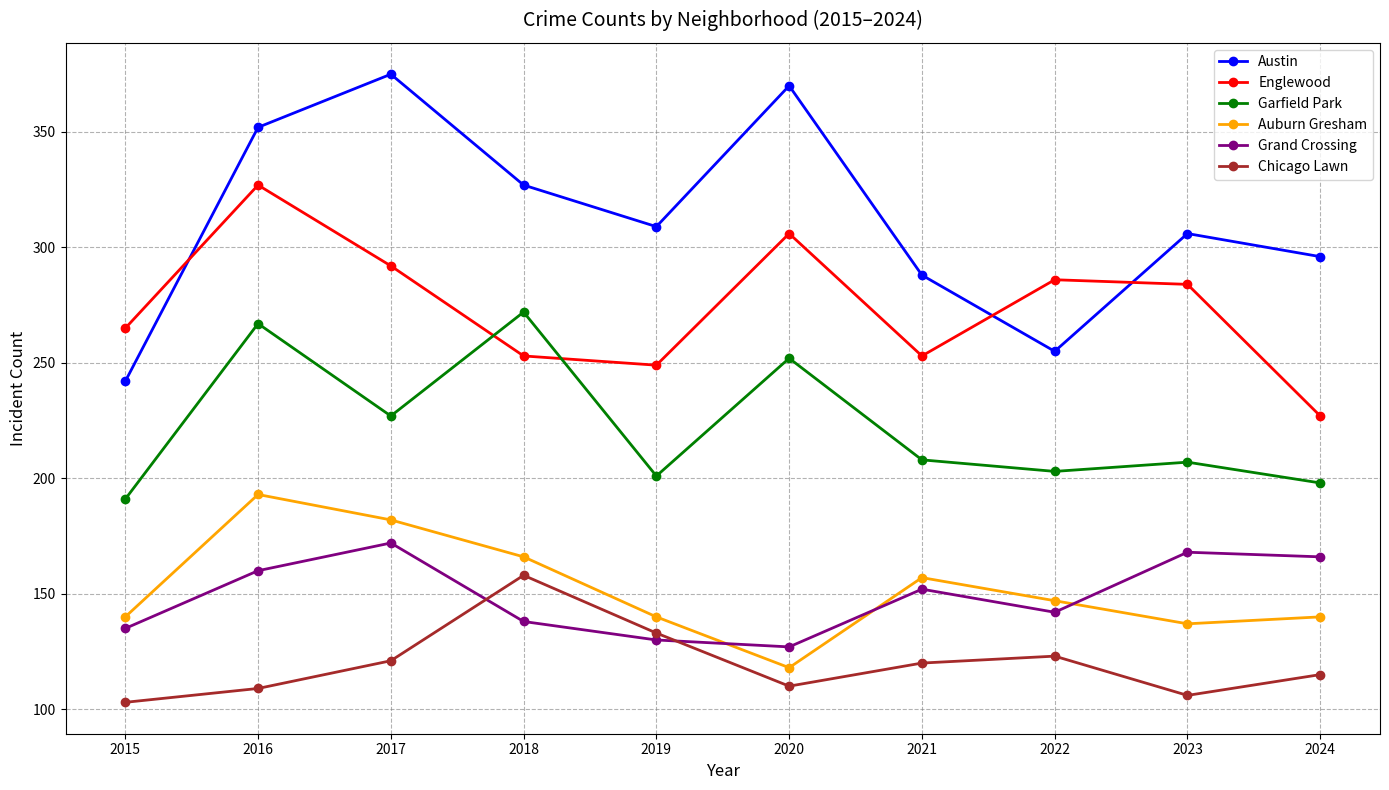

What is the difference between the highest and lowest values at 2016?

243